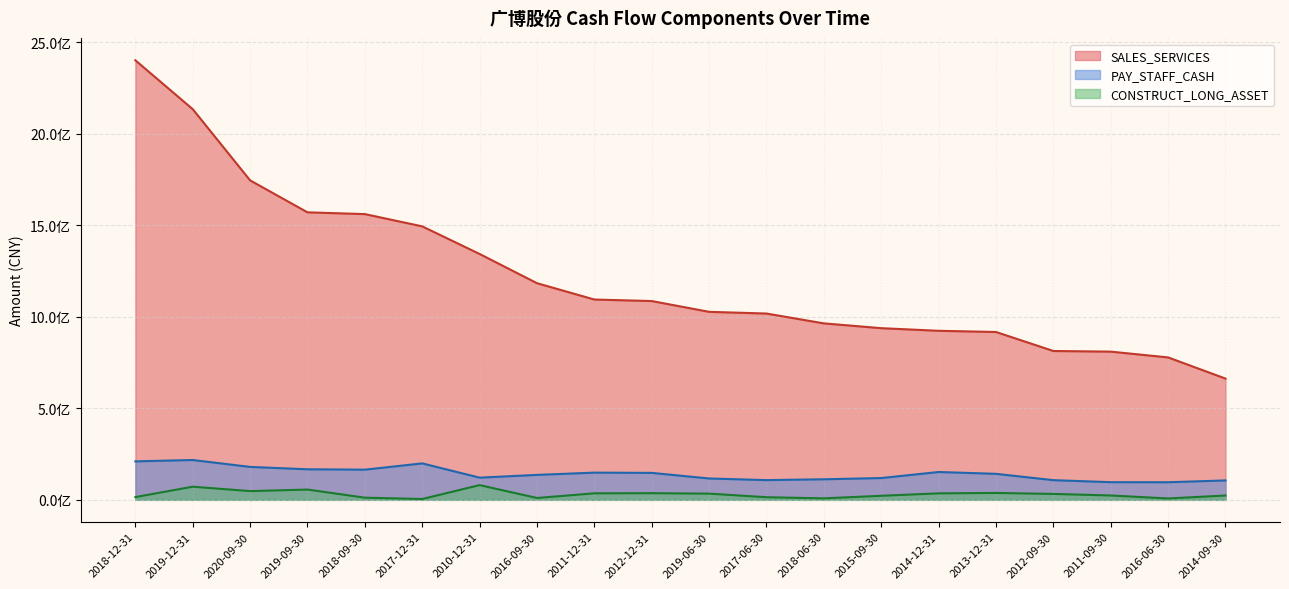

What is the difference between the second highest and minimum values in the PAY_STAFF_CASH series?

114067184.6